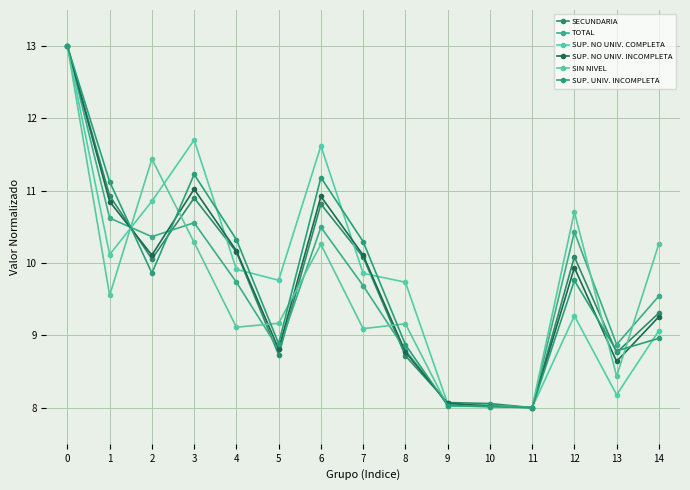

The value of SUP. NO UNIV. COMPLETA at 1 is 10.1. True or false?

True